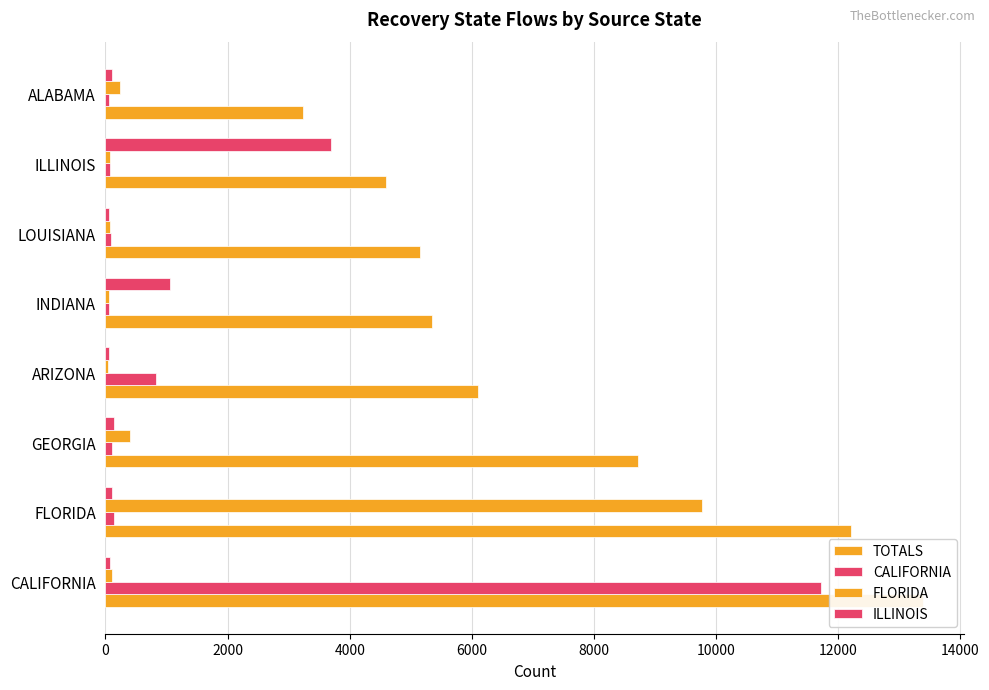

Reading right to left, list all the values displayed in this chart.

TOTALS: 14000=3240	12000=4597	10000=5149	8000=5355	6000=6102	4000=8713	2000=12216	0=13382
CALIFORNIA: 14000=65	12000=74	10000=87	8000=53	6000=832	4000=109	2000=136	0=11710
FLORIDA: 14000=232	12000=67	10000=74	8000=62	6000=46	4000=409	2000=9764	0=108
ILLINOIS: 14000=107	12000=3695	10000=53	8000=1053	6000=50	4000=133	2000=109	0=82